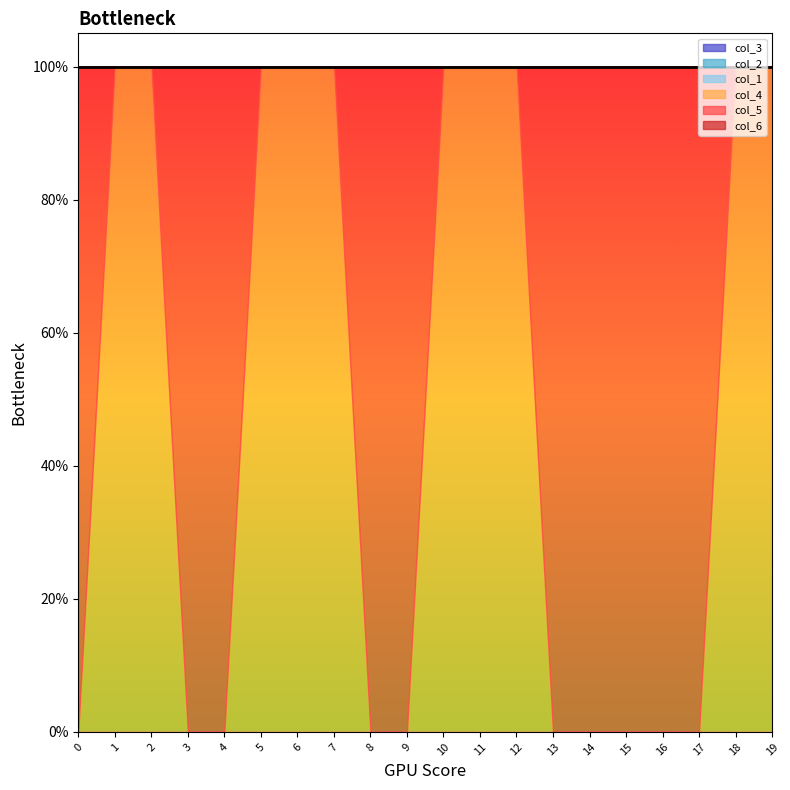

Does the chart display data point markers on the line(s)?

No